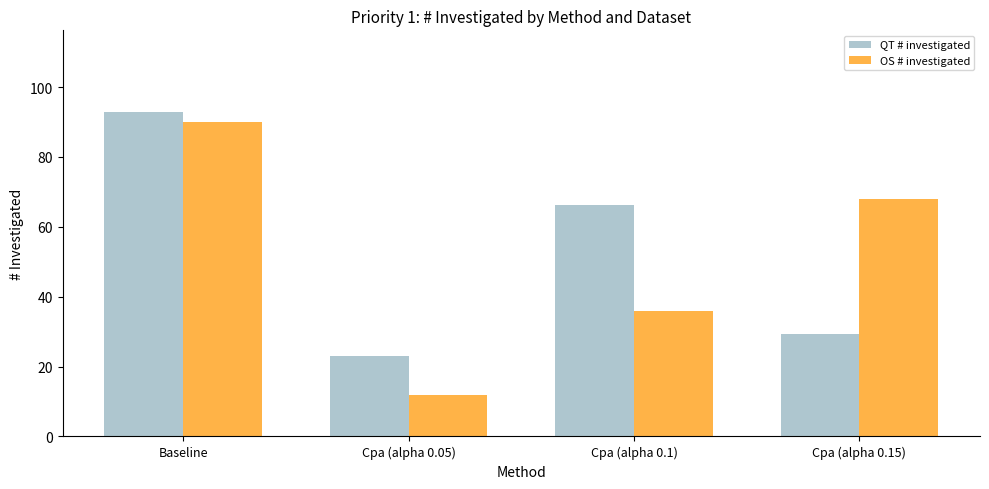

What is the spread (max minus min) of values at Cpa (alpha 0.1)?

30.2